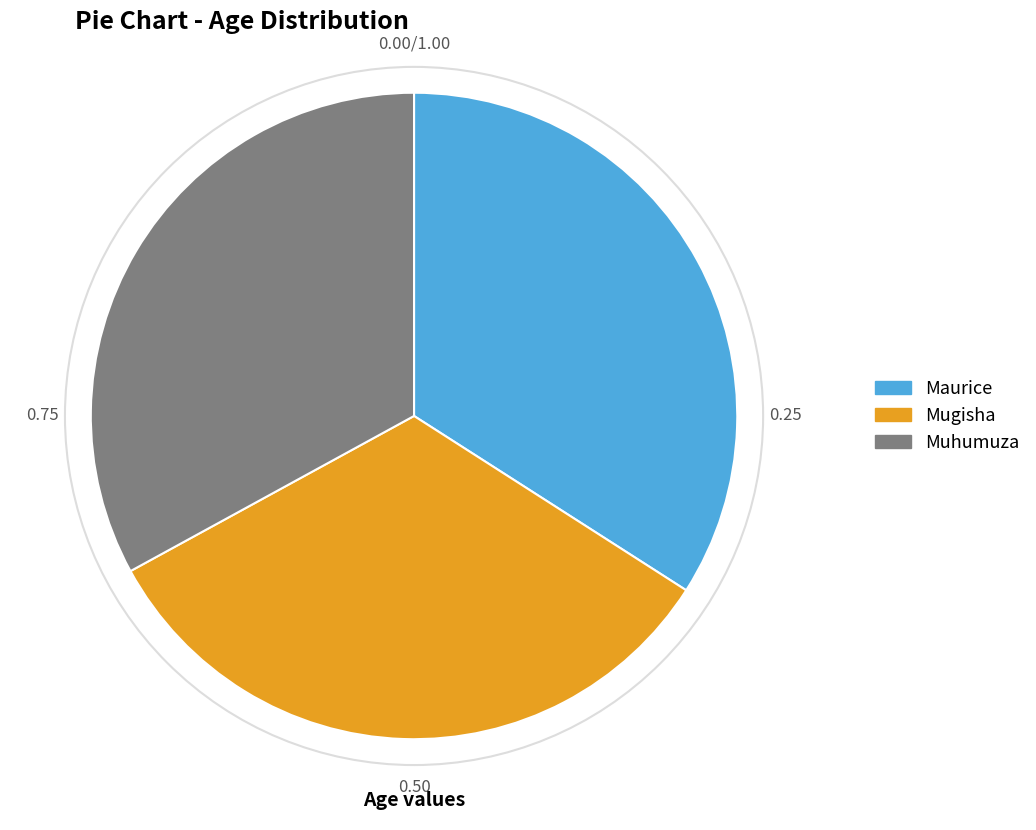

Is the sum of Muhumuza and Maurice greater than half?

Yes